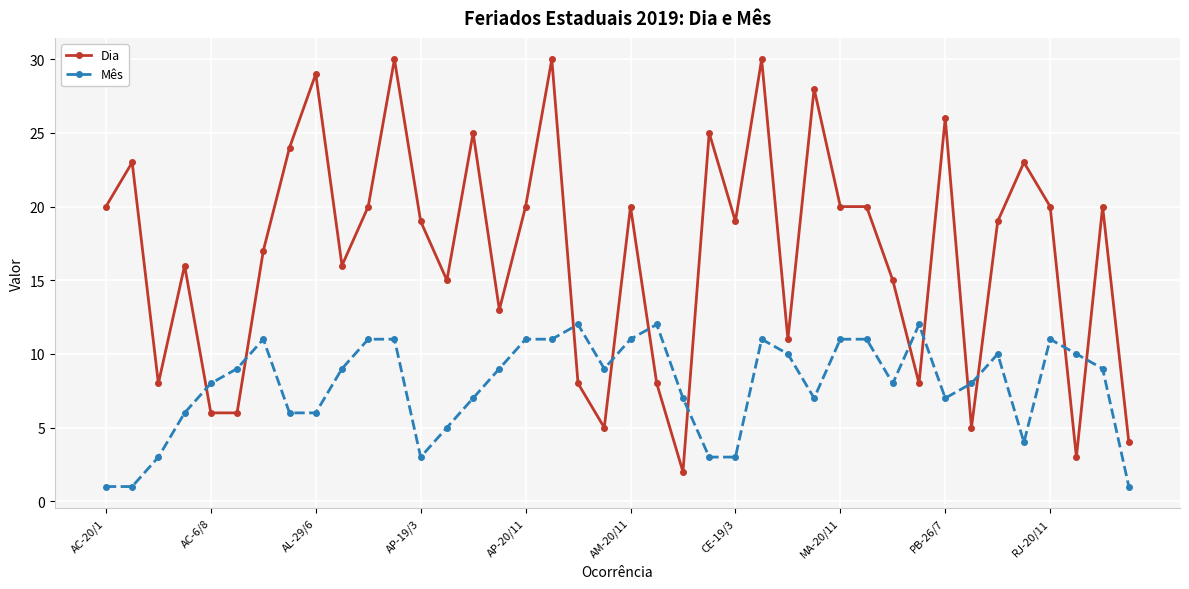

What are all the series names shown in the legend?

Dia, Mês